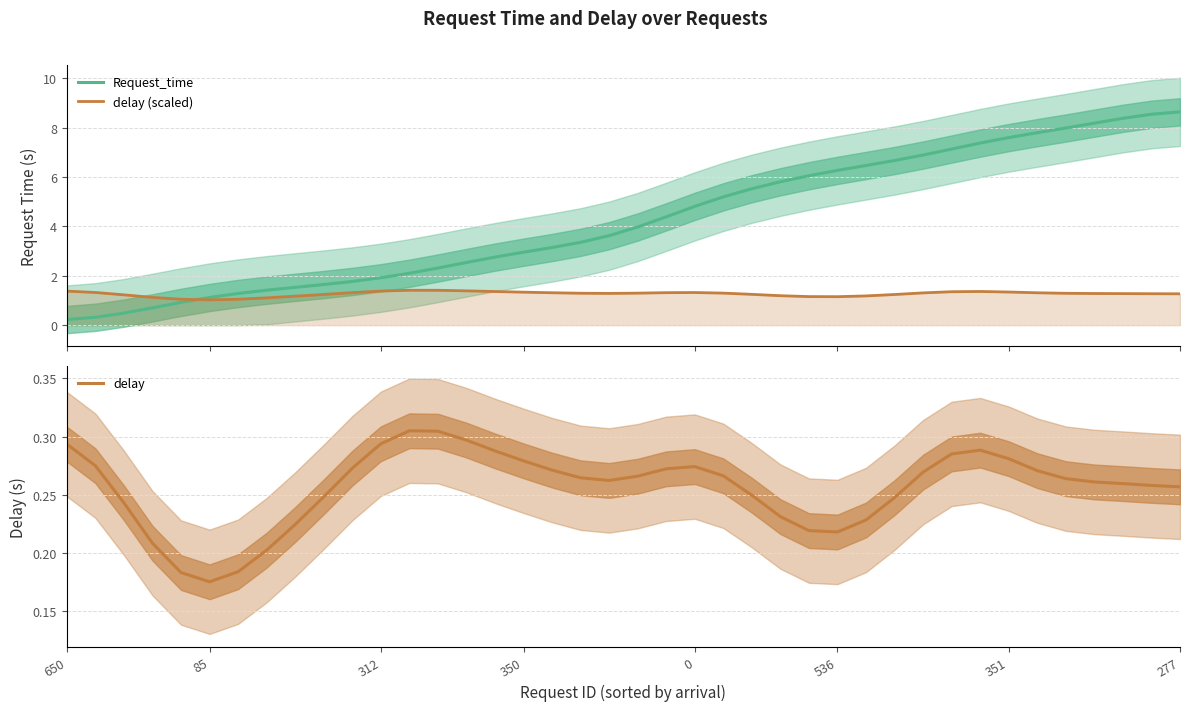

At 26, list the series in order from smallest to largest.

delay, delay (scaled), Request_time